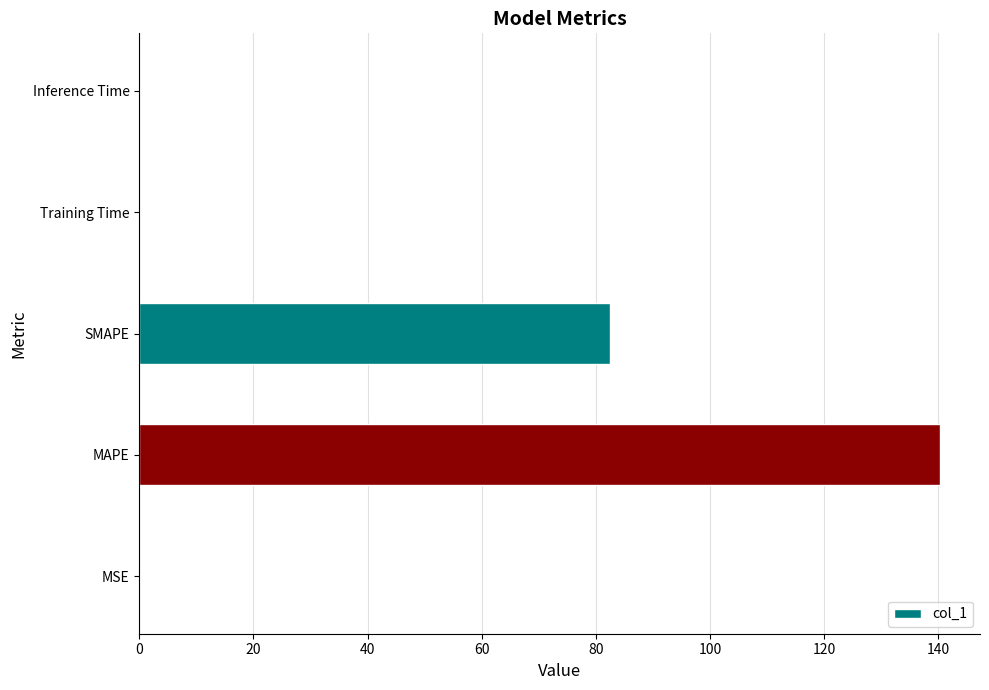

Is it true that the value at SMAPE is 20.0?

False